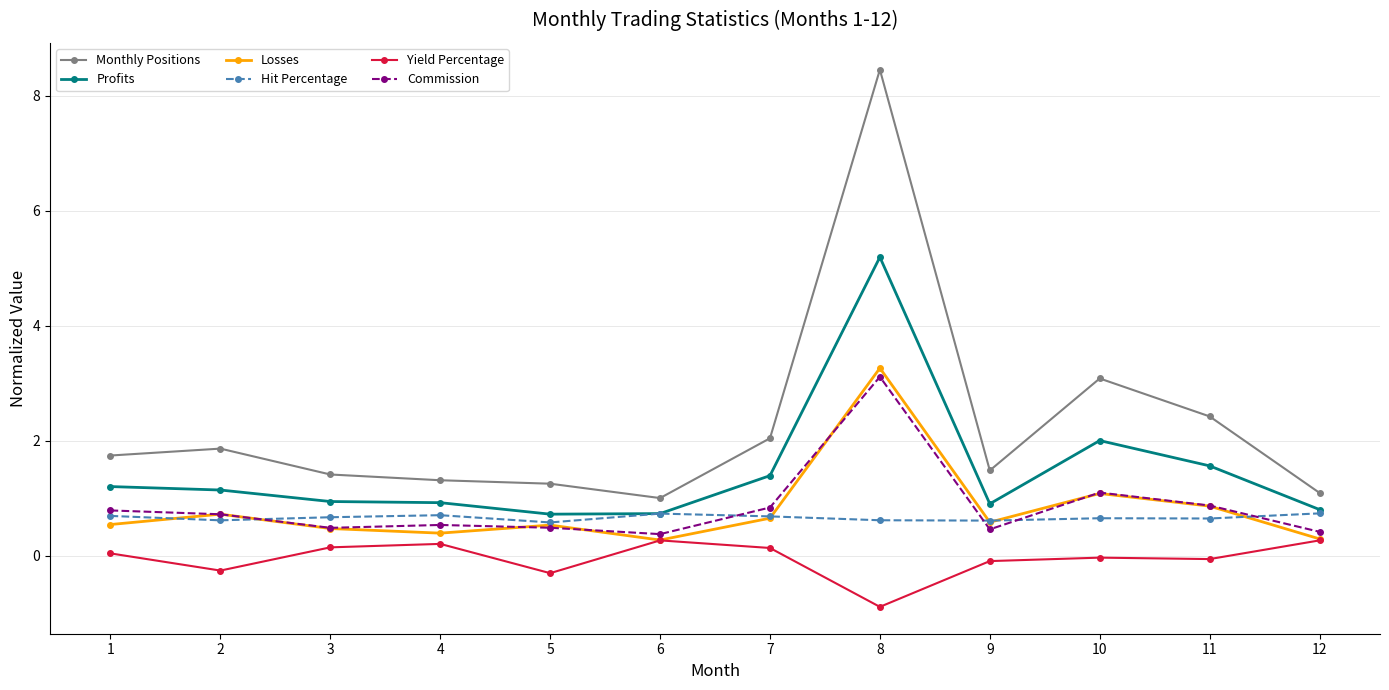

What is the difference between the maximum and minimum values in the Hit Percentage series?

0.2